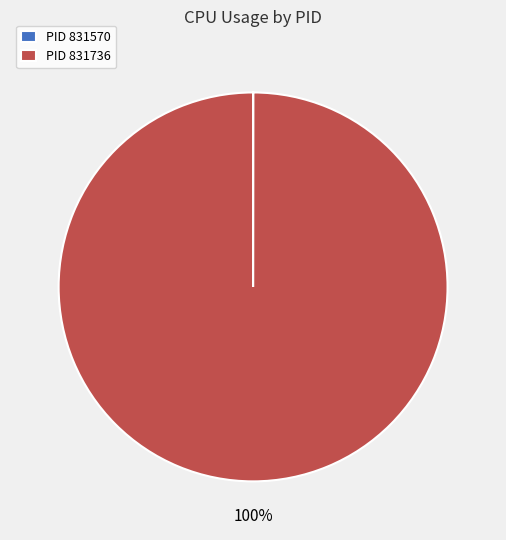

To the nearest percent, what is the average slice percentage?

50%